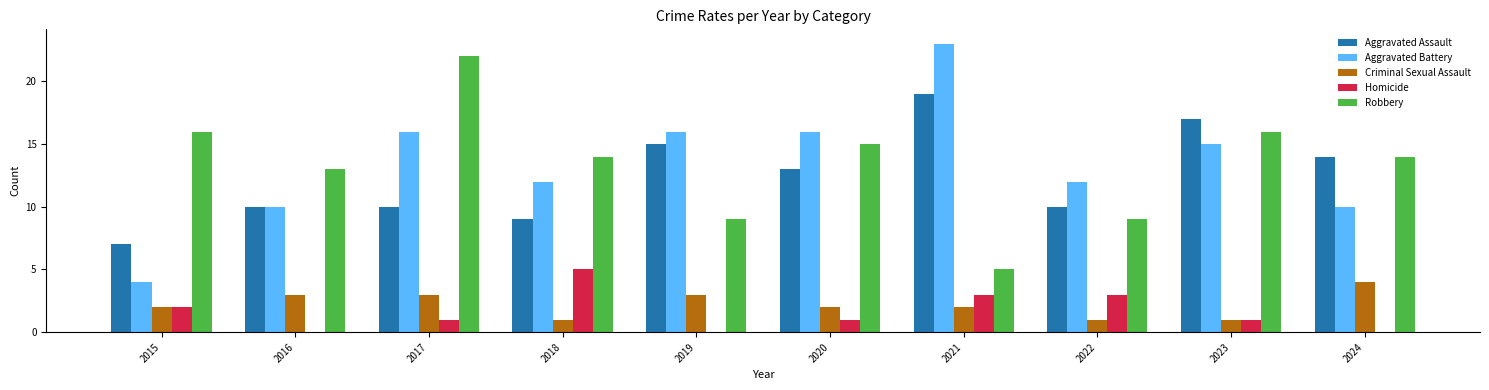

What is the sum of all Aggravated Assault values?

124